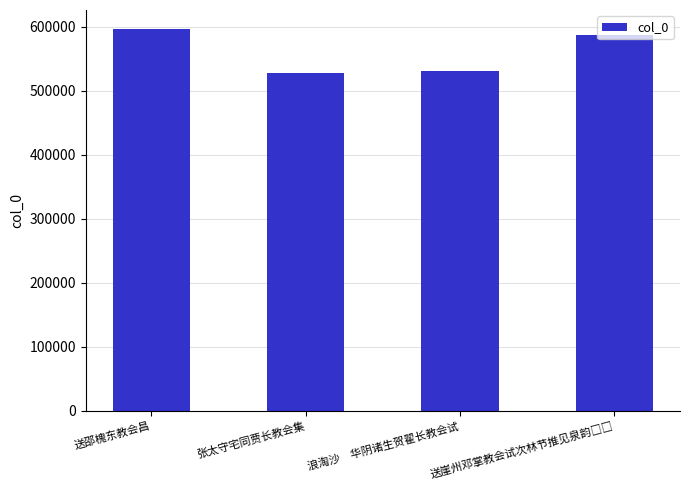

Where does the data first go above 586905?

送邵槐东教会昌